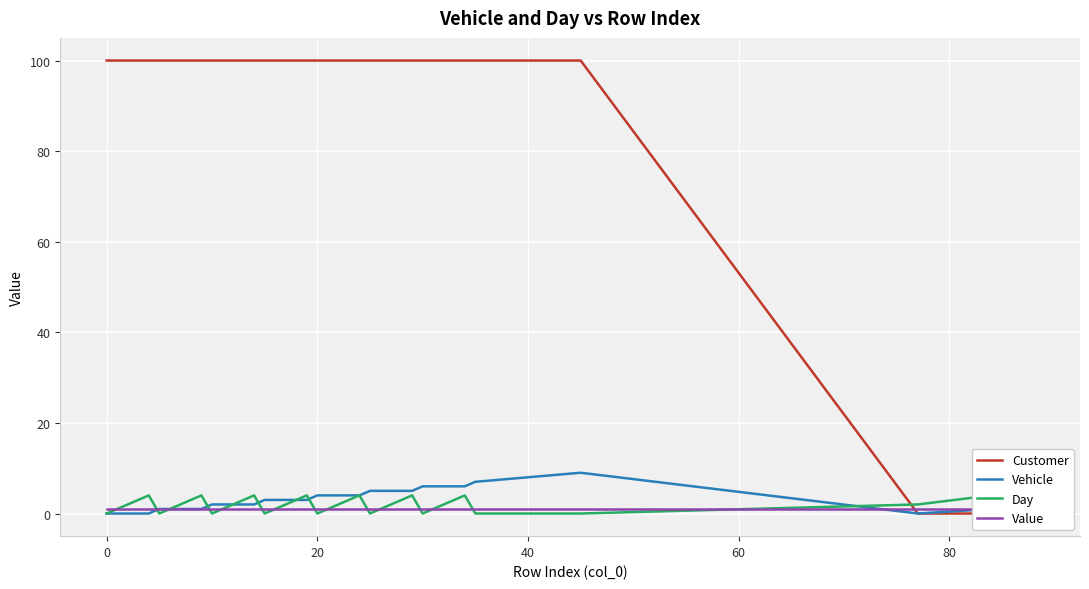

The Value series shows 1 at 19. True or false?

False